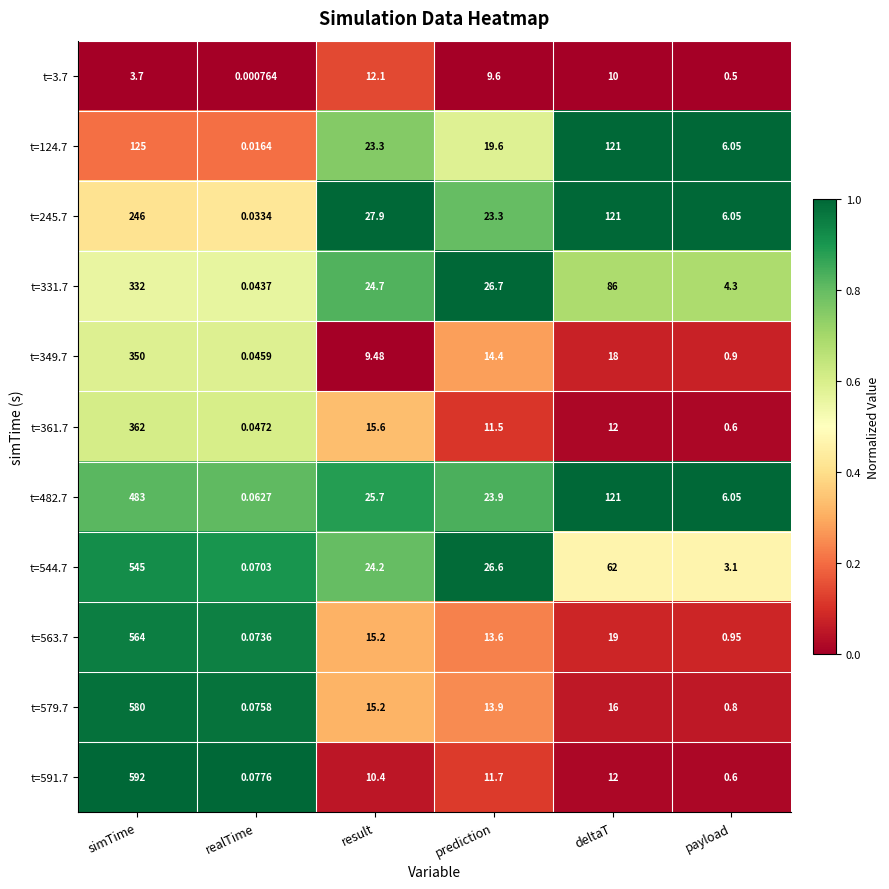

At which category does the chart reach its minimum across all series?

realTime